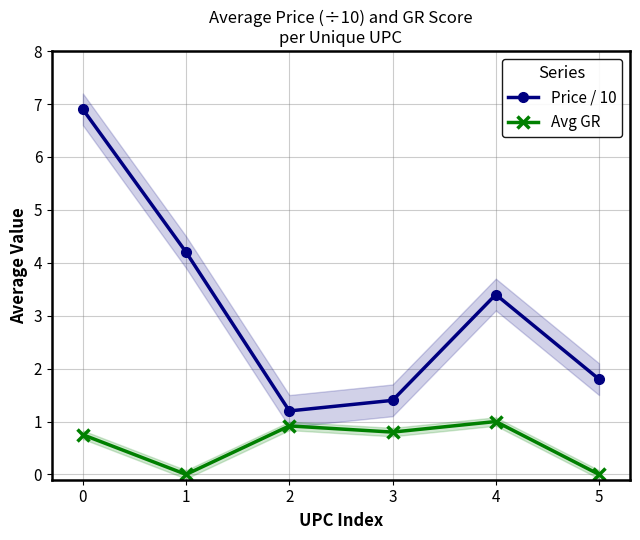

How many positive values does the Avg GR series have?

4